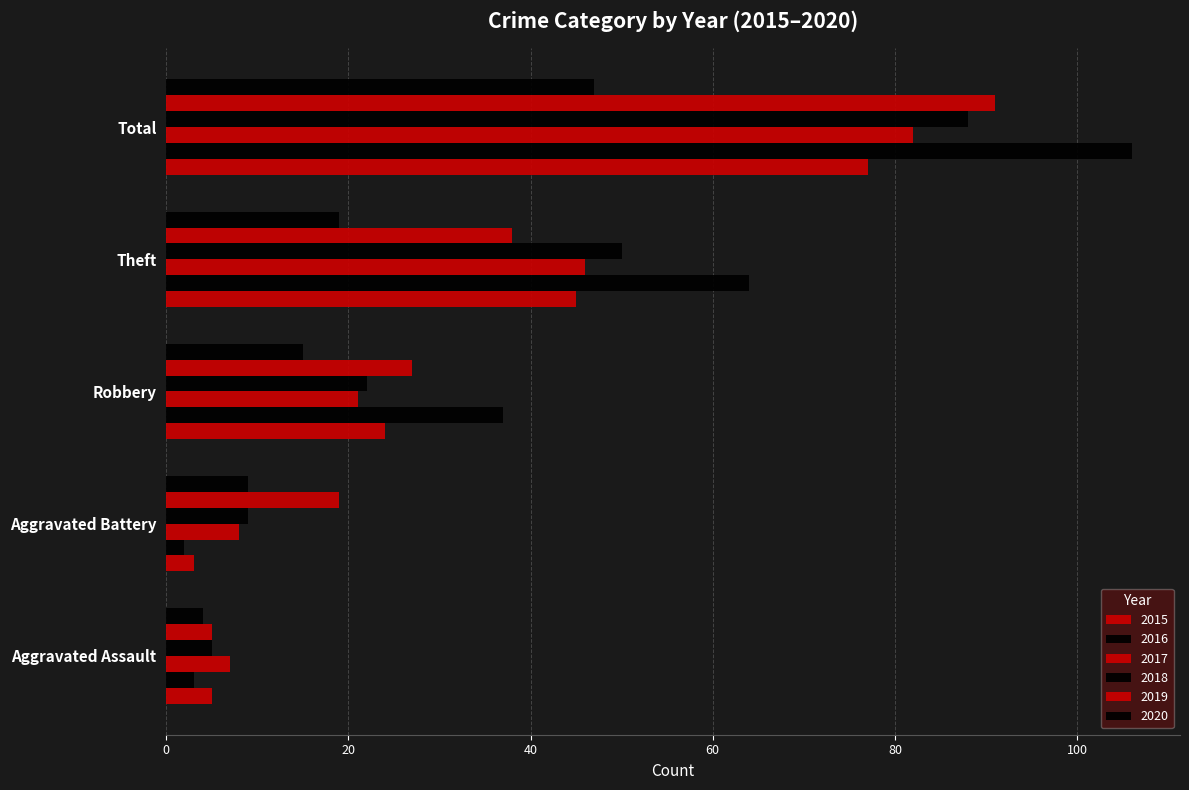

What is the value of the 2018 bar at the 2nd from the left?

9